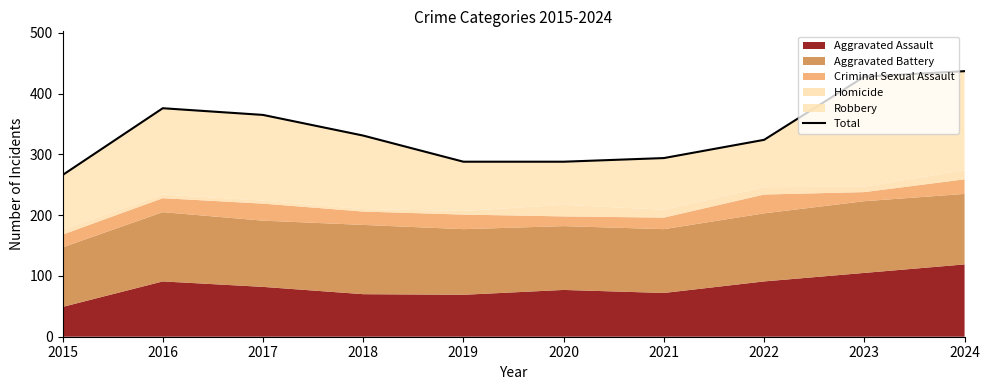

Which label corresponds to the smallest value in the chart?

2015